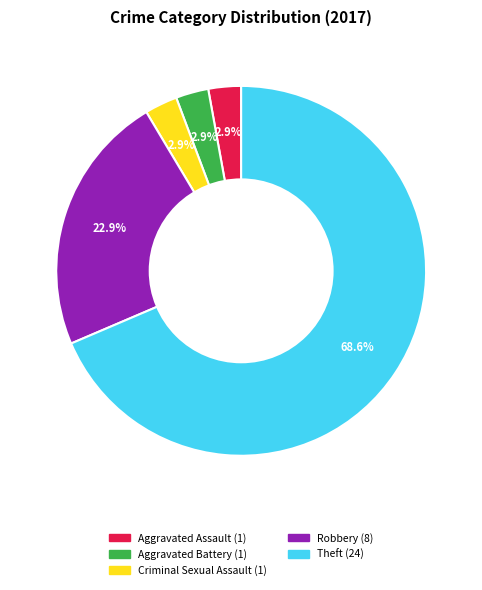

Is there a majority slice in this chart?

Yes